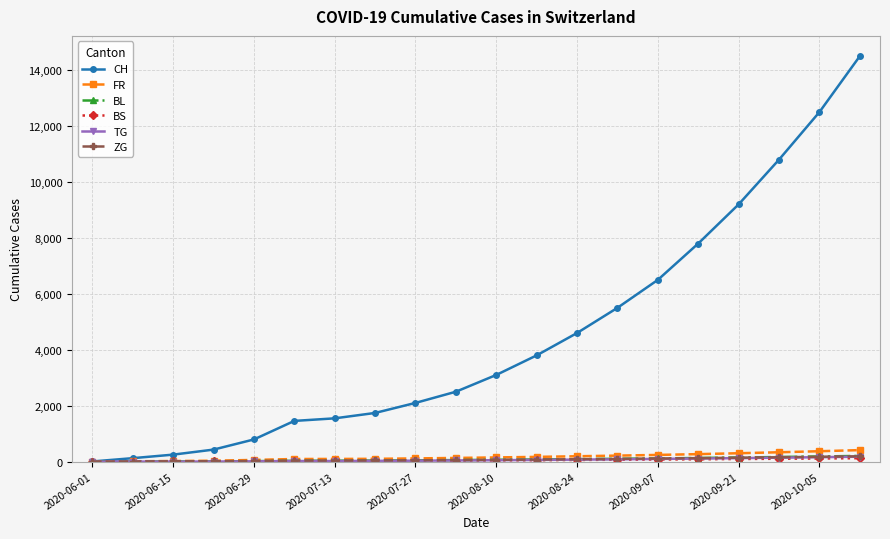

Which series has the widest spread of values?

CH